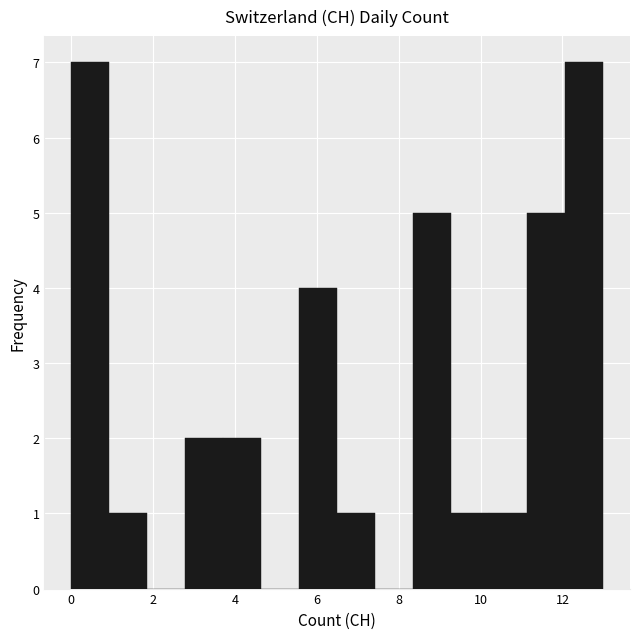

Reading left to right, transcribe this chart: for each bar, give the range it covers on the x-axis and its height. Neither the bar edges nor the heights are printed on the chart, so give them approximately, as read against the axes.

0.0 to 1.0: 7
1.0 to 1.8: 1
1.8 to 2.8: 0
2.8 to 3.8: 2
3.8 to 4.6: 2
4.6 to 5.6: 0
5.6 to 6.6: 4
6.6 to 7.4: 1
7.4 to 8.4: 0
8.4 to 9.2: 5
9.2 to 10.2: 1
10.2 to 11.2: 1
11.2 to 12.0: 5
12.0 to 13.0: 7